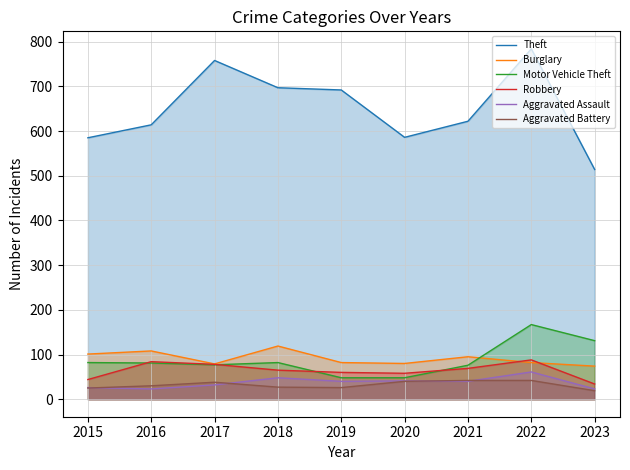

How many times do Aggravated Assault and Aggravated Battery cross each other?

4